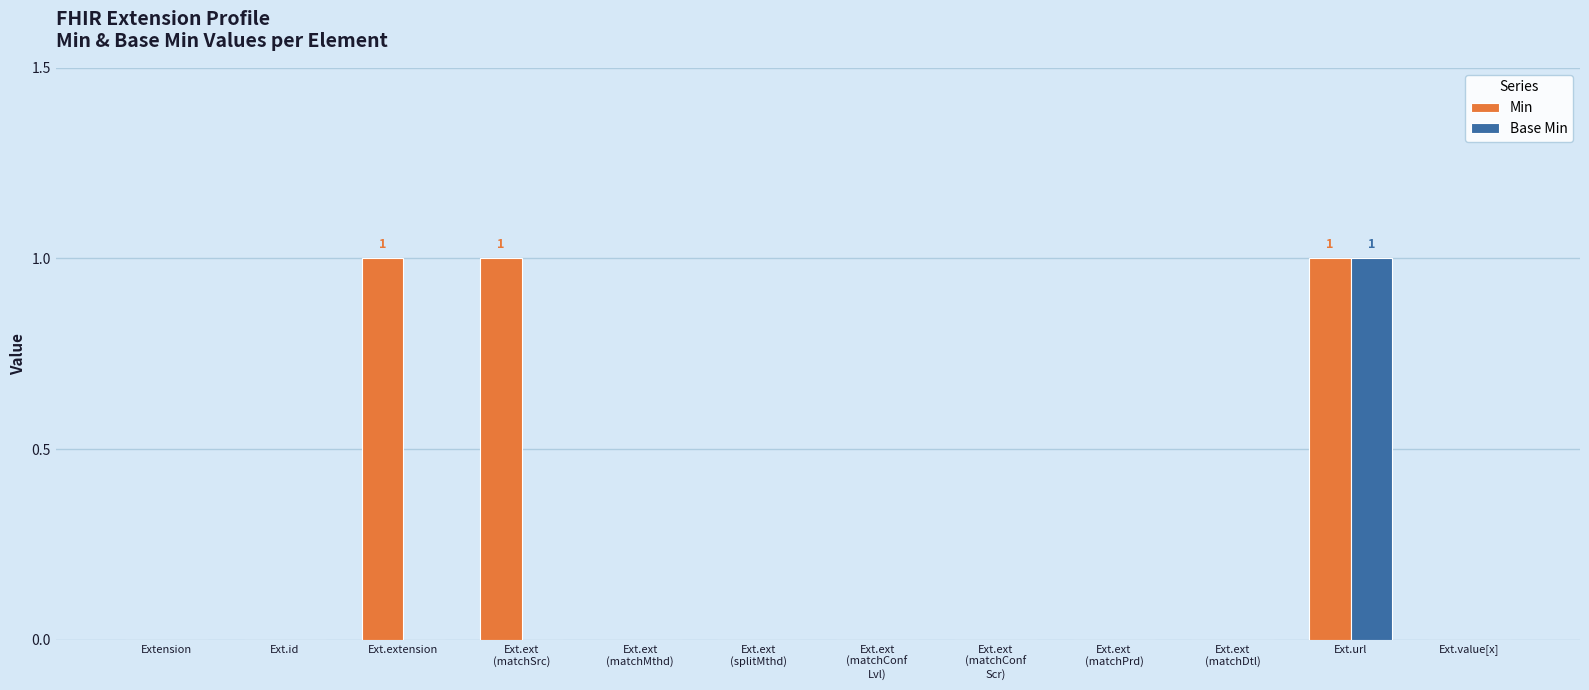

The Base Min series shows 0 at Ext.url. True or false?

False